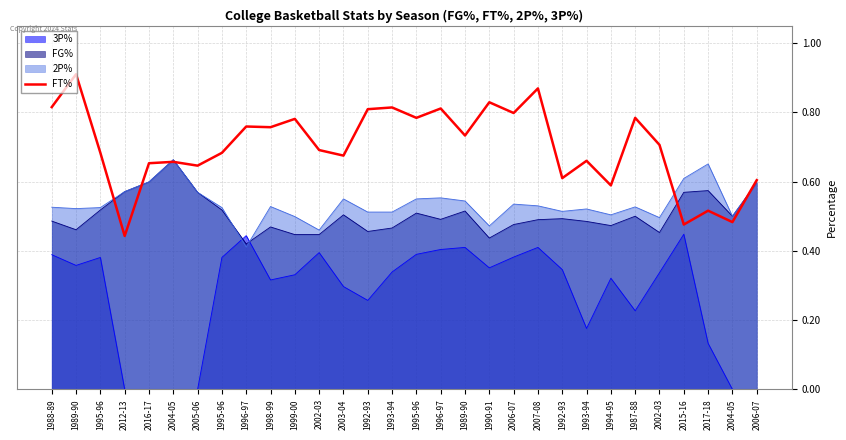

At which category does the chart reach its peak across all series?

1989-90